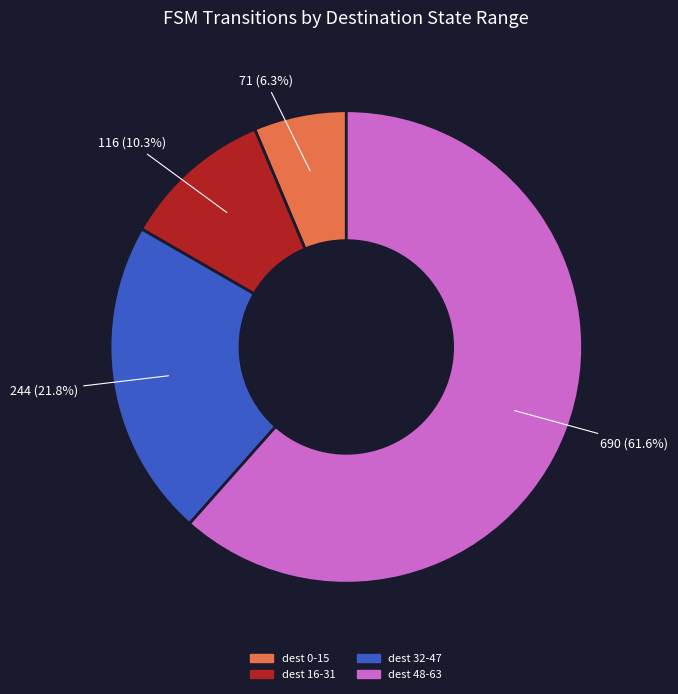

Combined, do dest 16-31 and dest 0-15 account for over 50%?

No